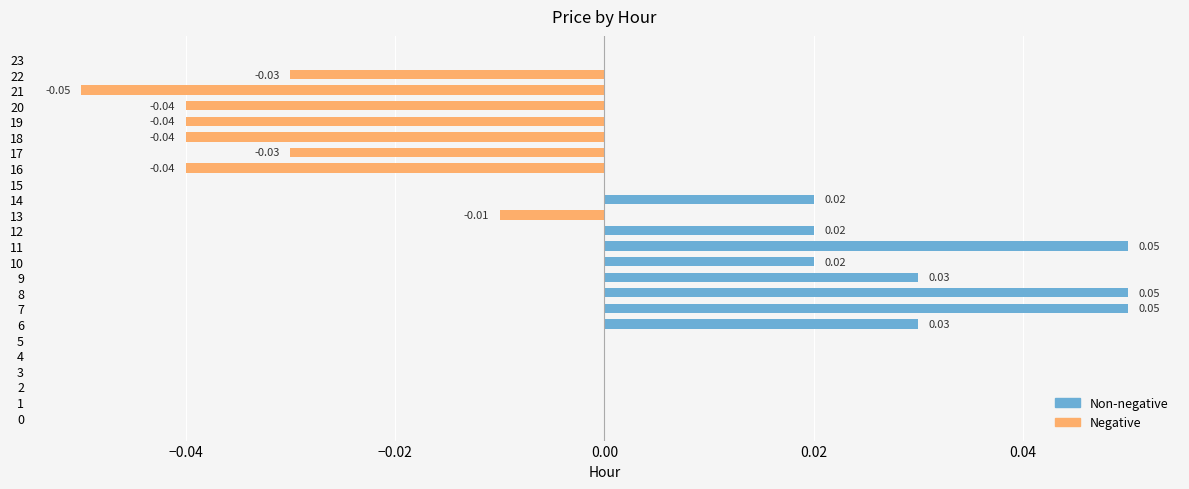

Which has a higher value, 20 or 7?

7